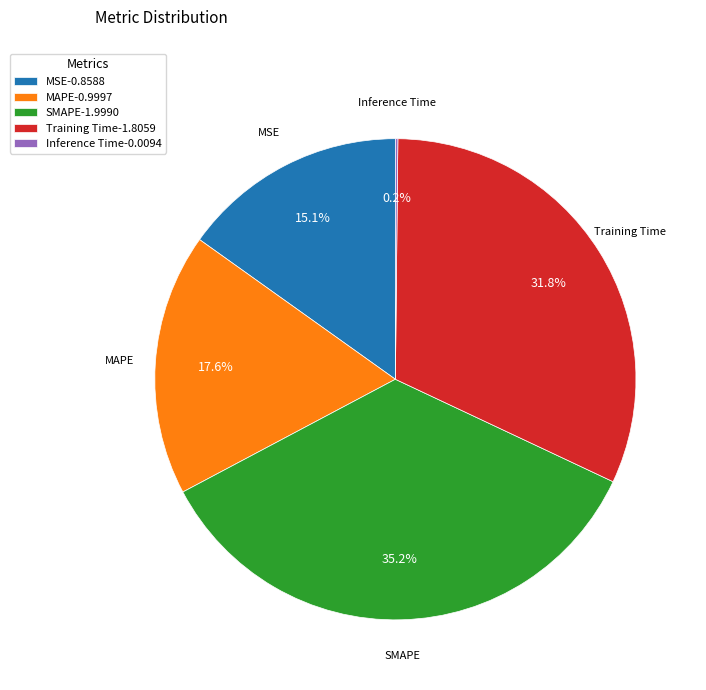

Between MAPE and SMAPE, which is larger?

SMAPE